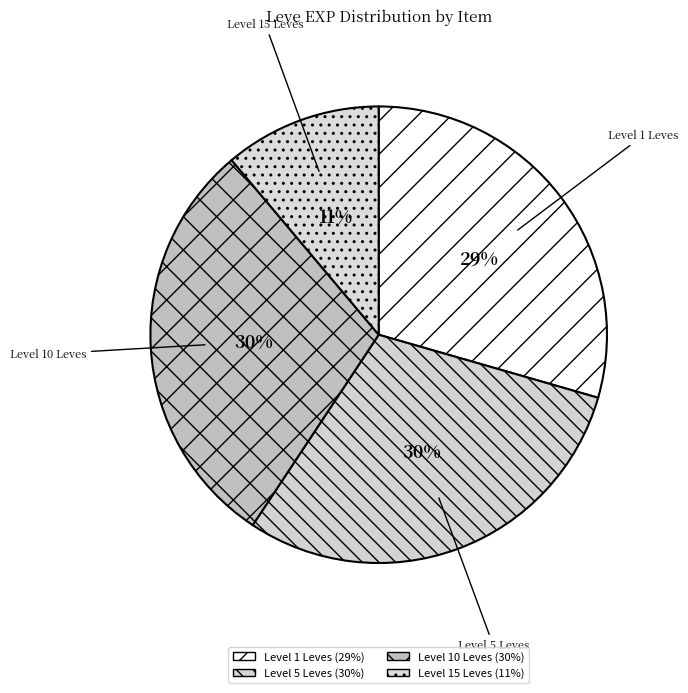

Is it true that Level 5 Leves is 30% of the pie?

True